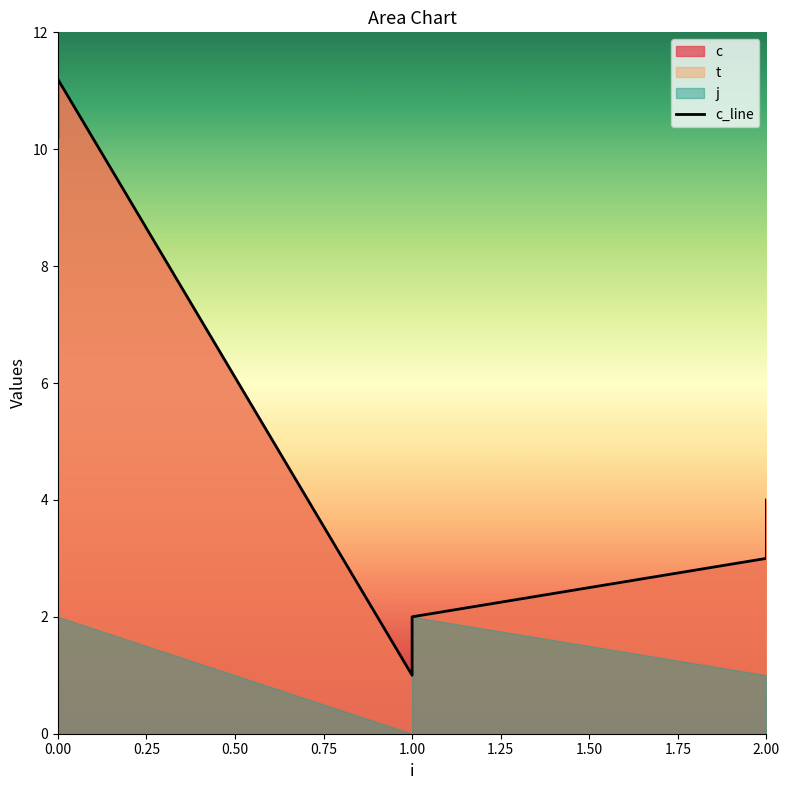

True or false: there are more than 2 points higher than both neighbors.

False